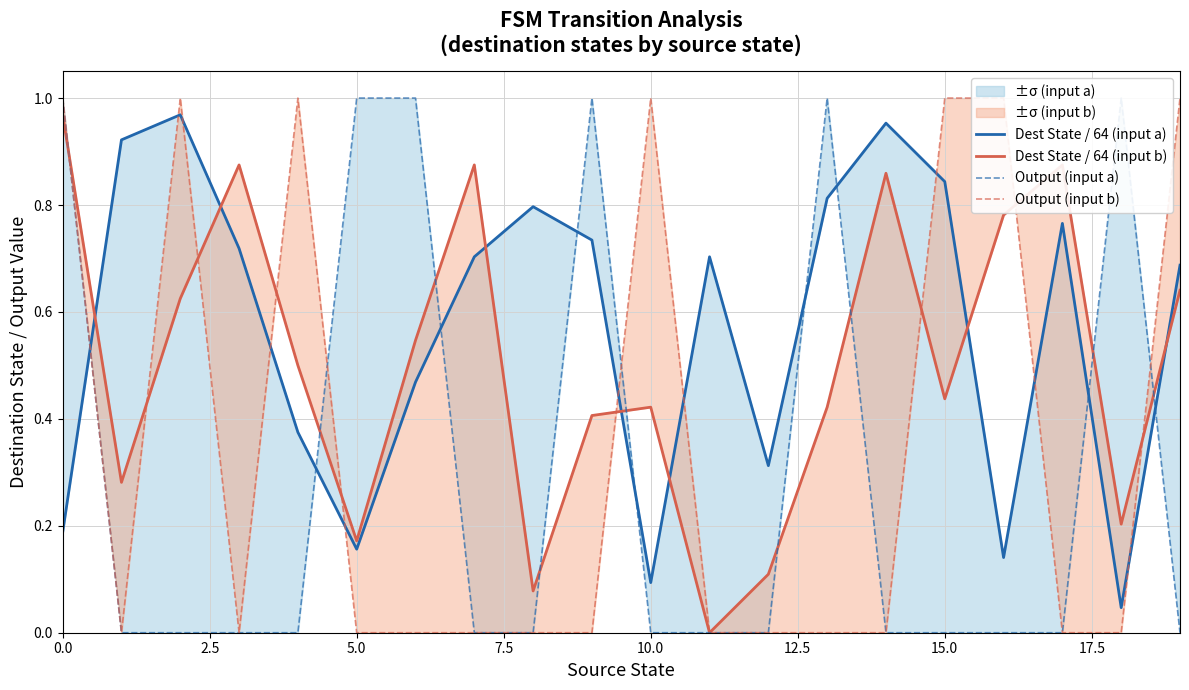

Rank the series by their maximum value, from lowest to highest.

Dest State / 64 (input a), Dest State / 64 (input b), Output (input a), Output (input b)